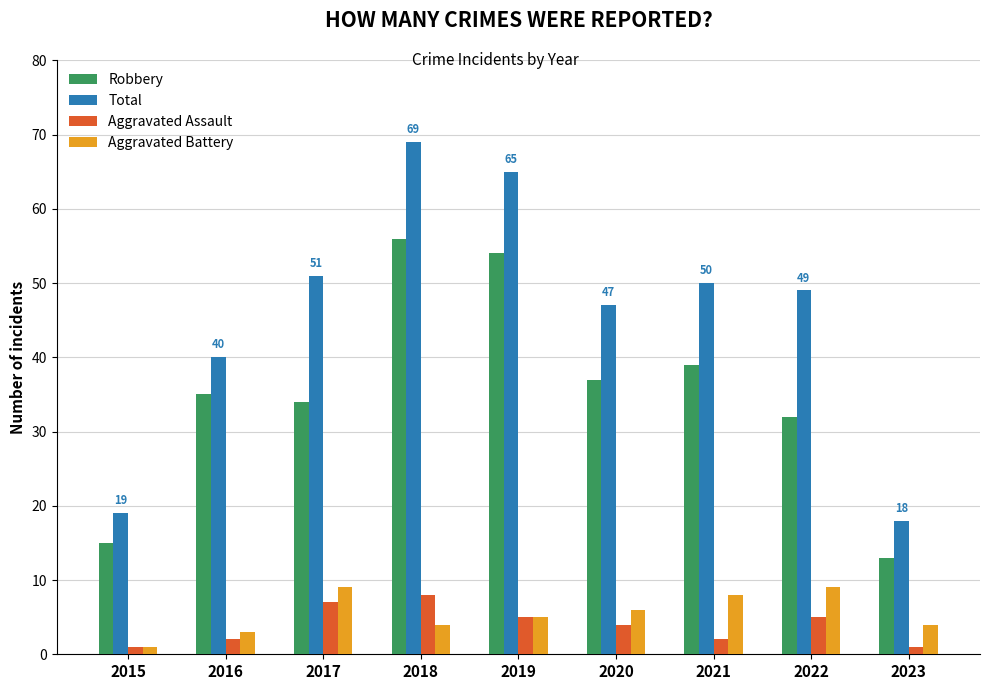

Reading left to right, transcribe all the data shown in this chart.

Robbery: 2015=15	2016=35	2017=34	2018=56	2019=54	2020=37	2021=39	2022=32	2023=13
Total: 2015=19	2016=40	2017=51	2018=69	2019=65	2020=47	2021=50	2022=49	2023=18
Aggravated Assault: 2015=1	2016=2	2017=7	2018=8	2019=5	2020=4	2021=2	2022=5	2023=1
Aggravated Battery: 2015=1	2016=3	2017=9	2018=4	2019=5	2020=6	2021=8	2022=9	2023=4